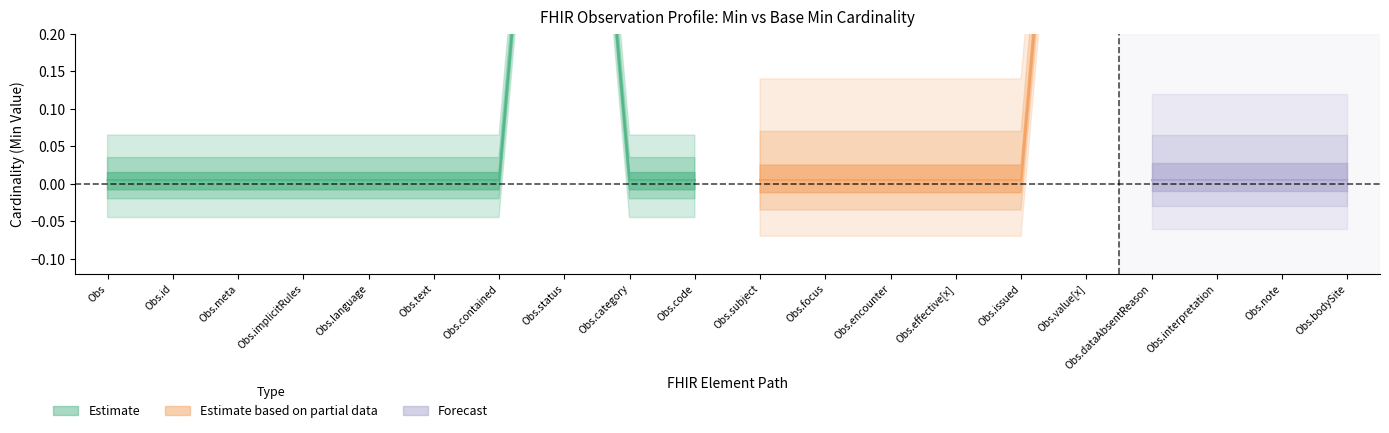

True or false: base_min has more than 2 points higher than both neighbors.

False